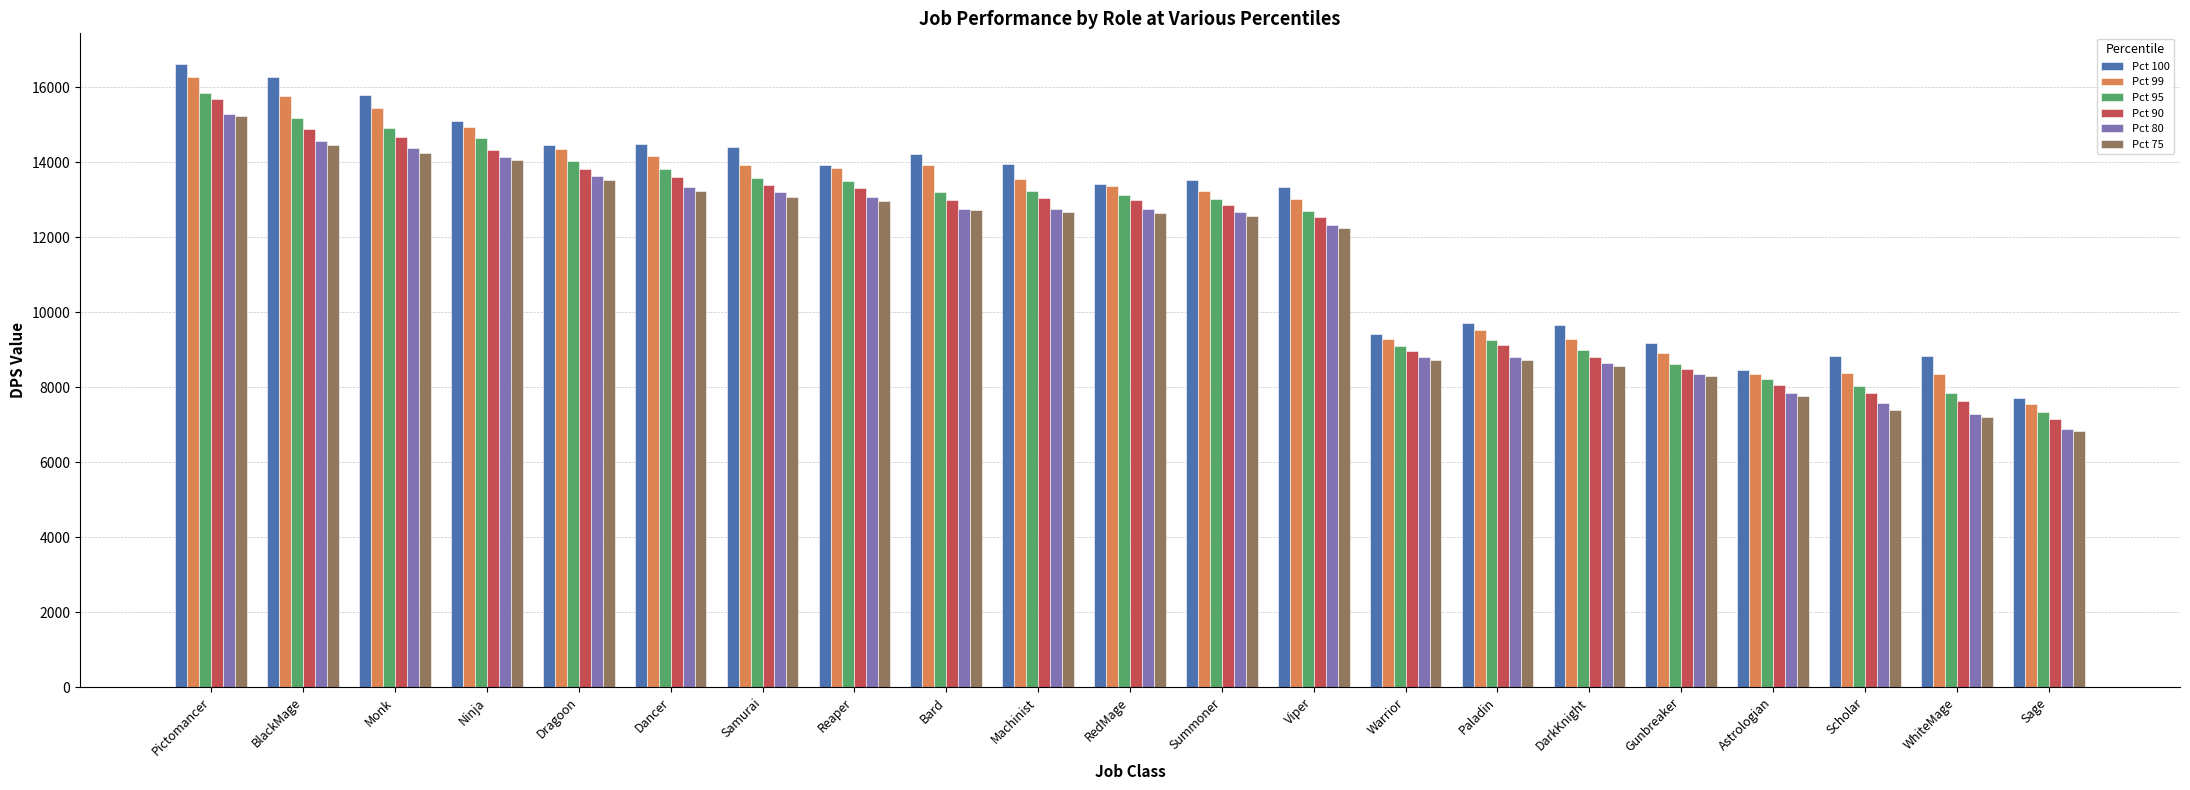

What is the label of the 14th bar from the right?

Reaper